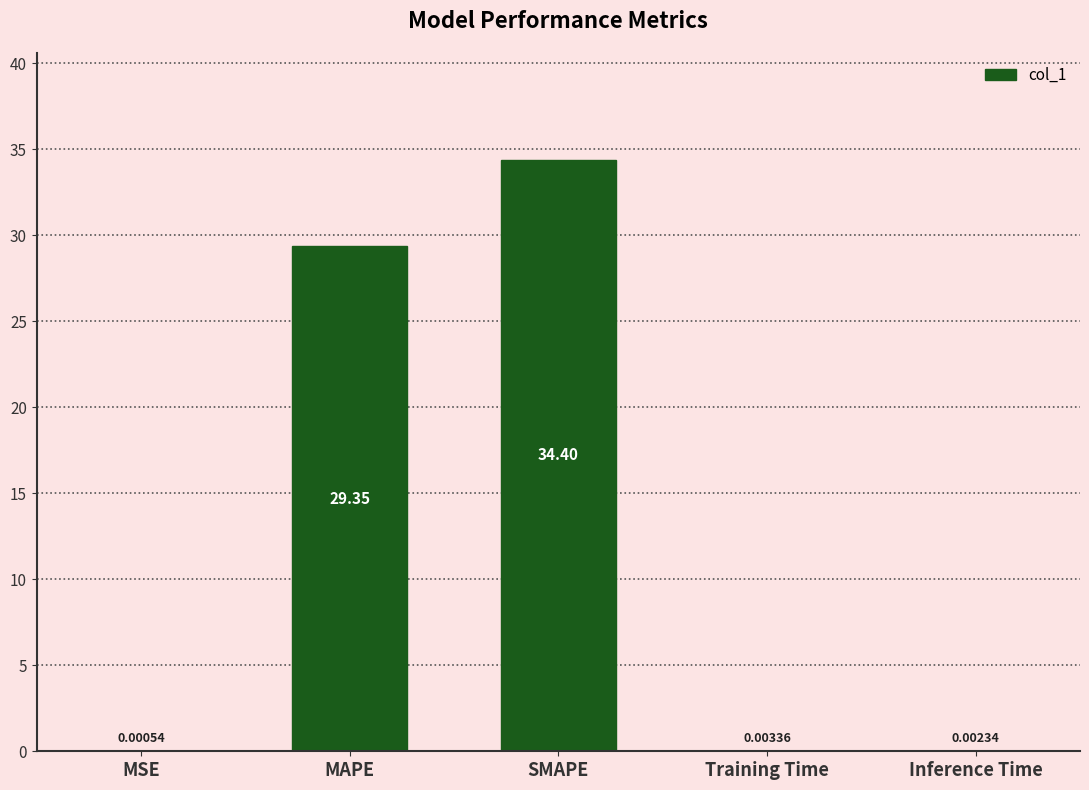

True or false: the data shows 40.0 at MAPE.

False